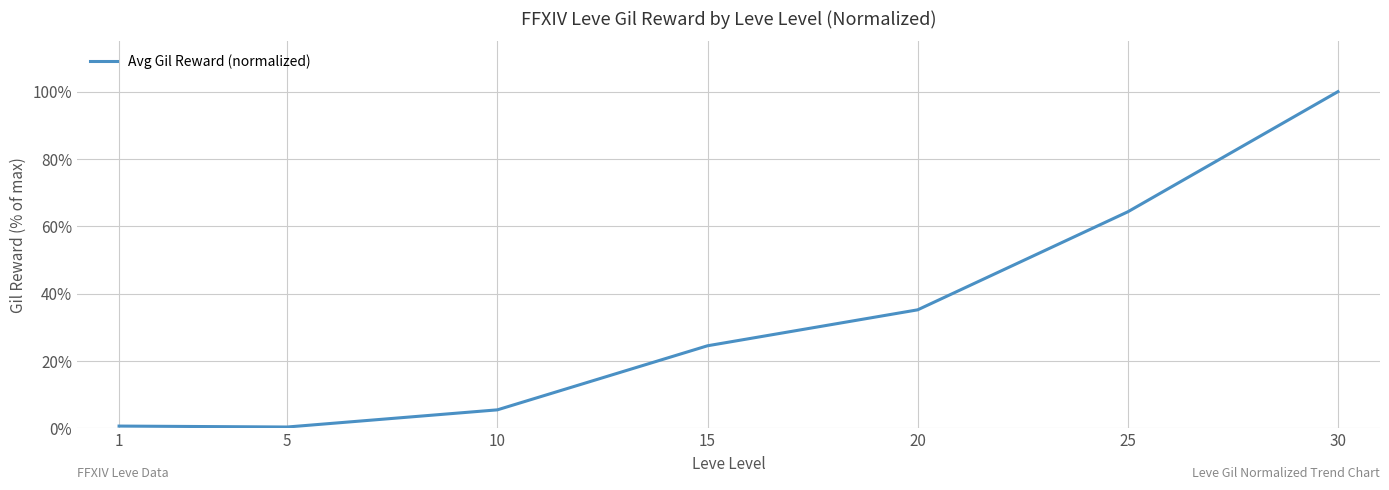

What is the average value?

32.9